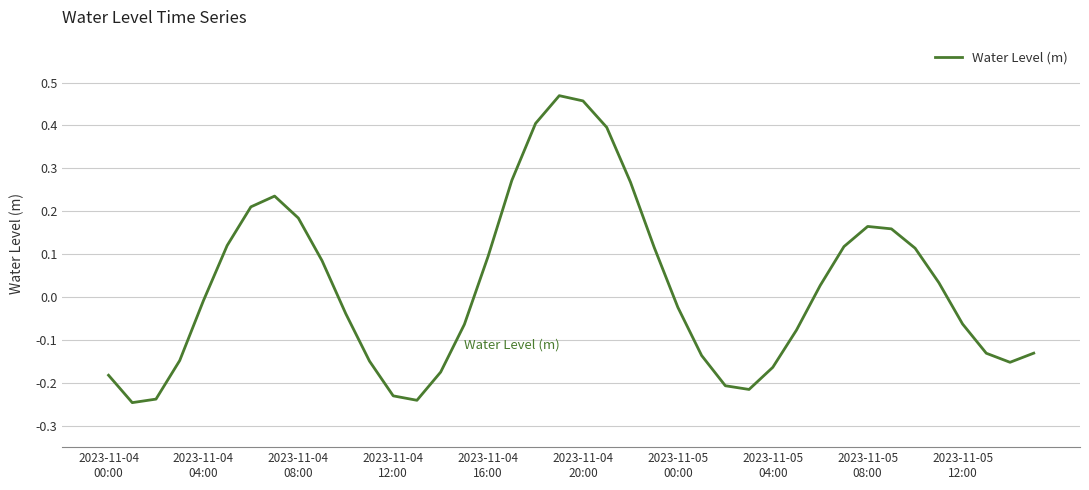

What is the difference between the maximum and minimum values?

0.7